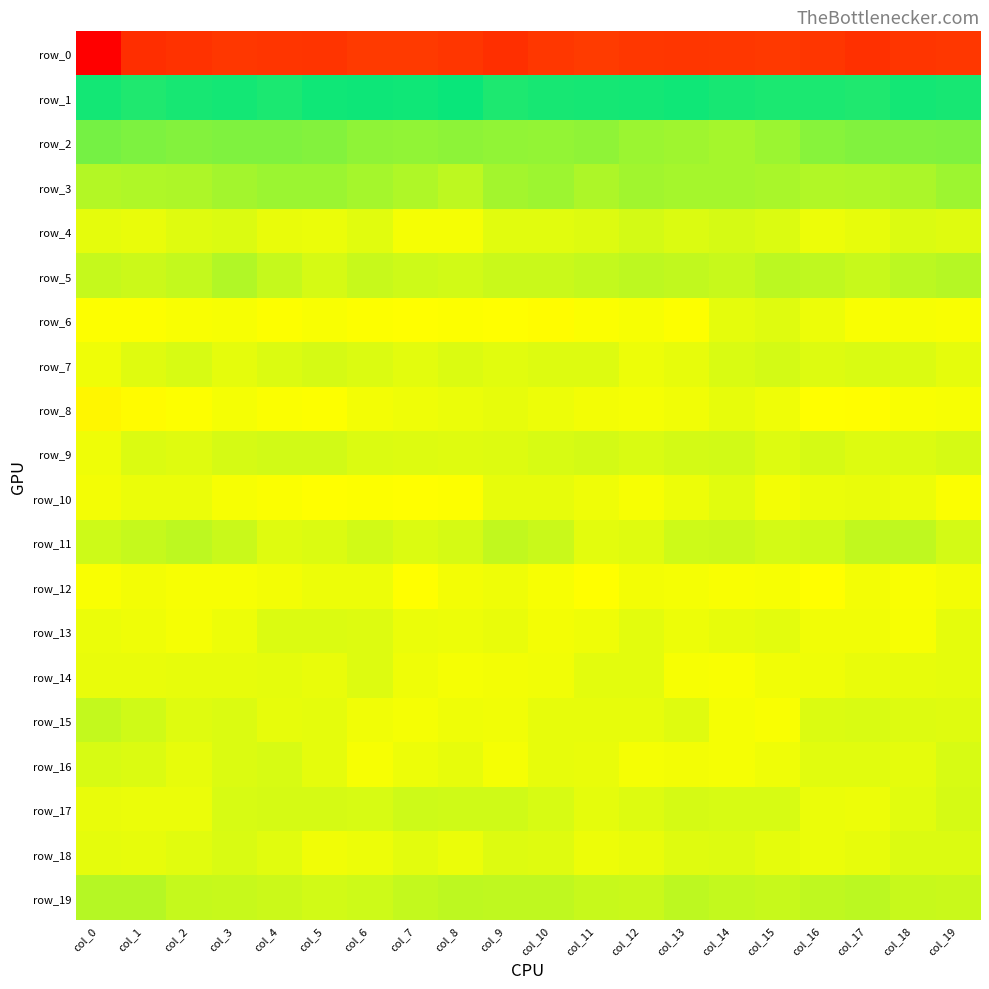

Which category has the highest value in the row_14 series?

col_6